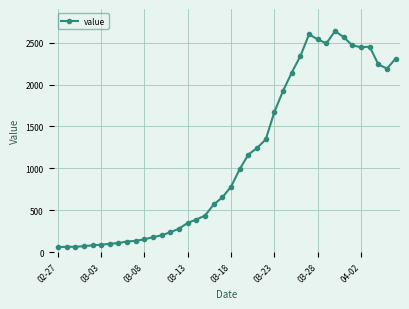

What is the value of the 2nd point from the left?

65